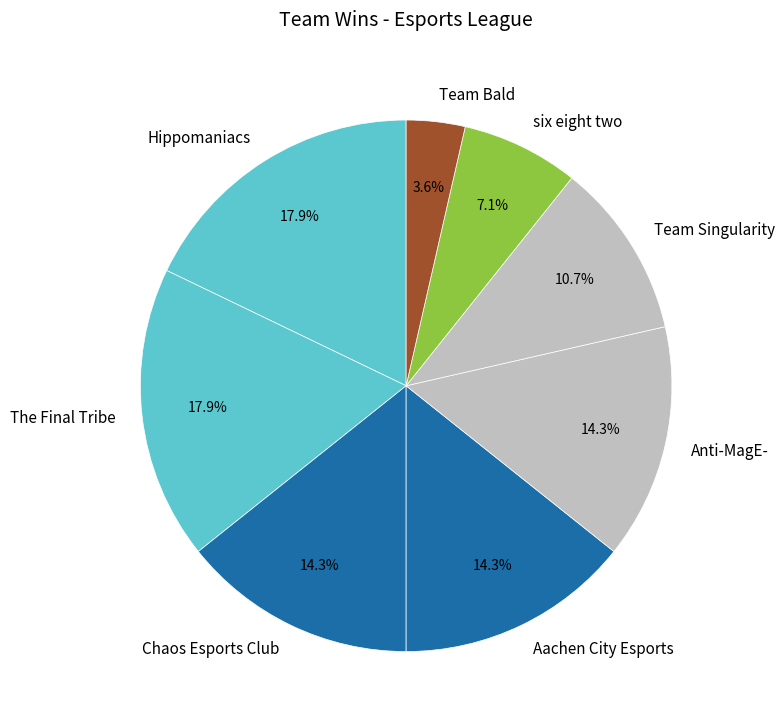

Count the number of slices in the pie.

8